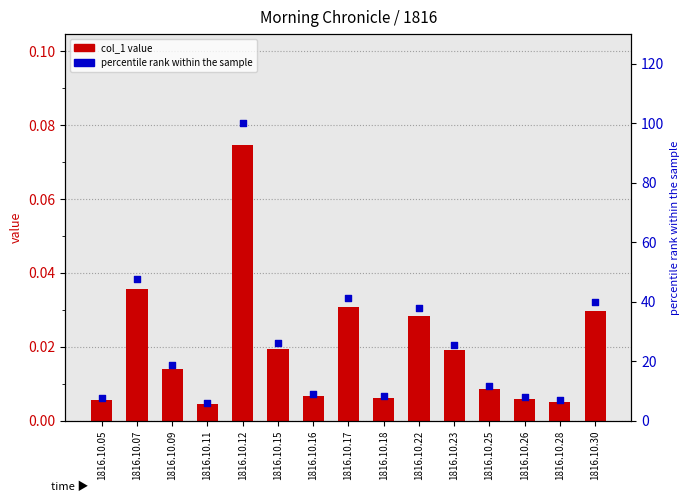

At how many categories does at least one series exceed 91?

1